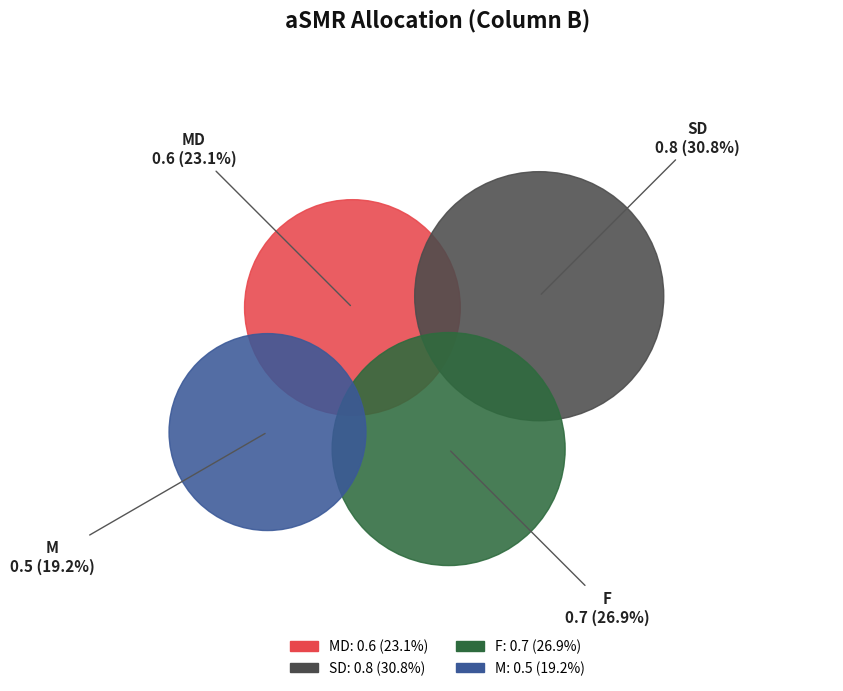

The MD slice represents 34% of the pie. True or false?

False